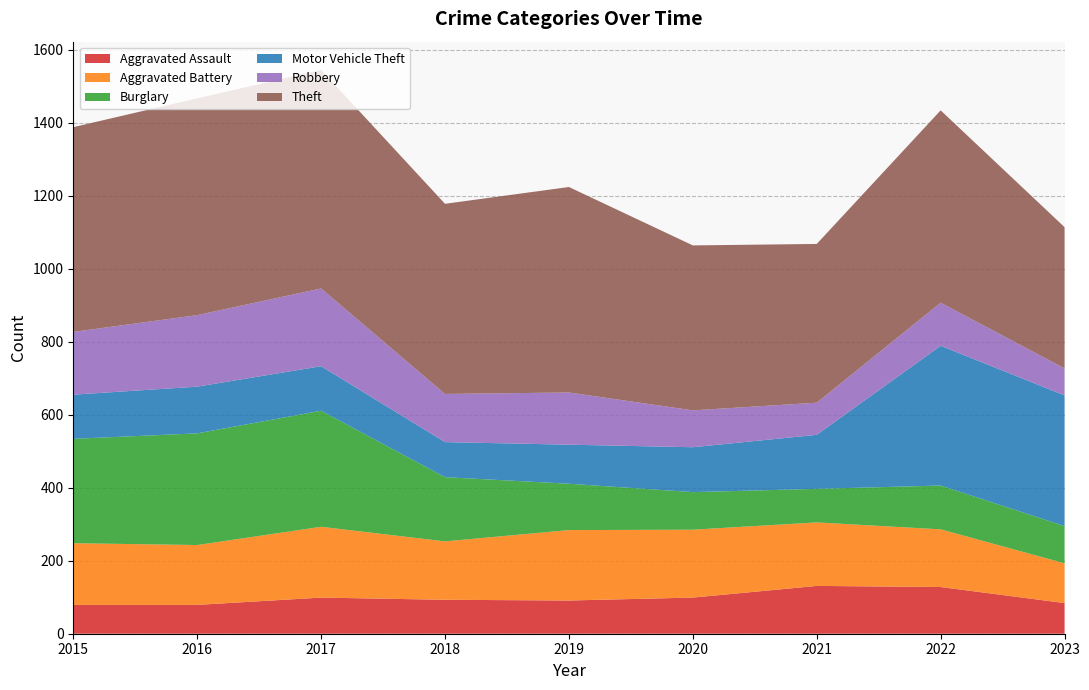

Reading left to right, transcribe all the data shown in this chart.

Aggravated Assault: 79	79	99	93	91	99	131	128	84
Aggravated Battery: 169	164	194	160	193	186	174	158	109
Burglary: 286	306	318	176	127	103	92	120	102
Motor Vehicle Theft: 121	128	122	96	107	123	148	383	358
Robbery: 172	196	213	132	143	101	88	118	74
Theft: 561	594	599	521	563	452	435	527	387